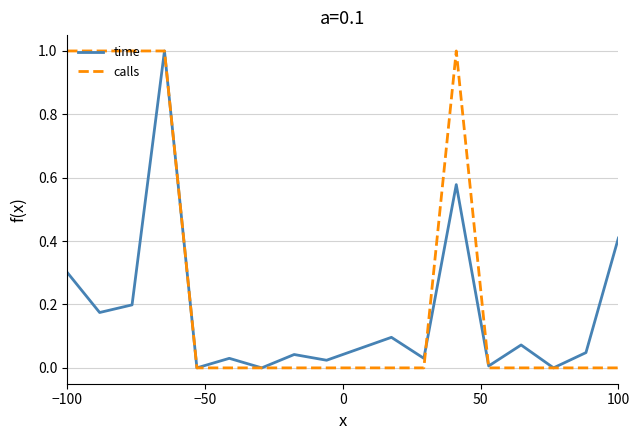

What is the maximum value shown in the chart?

1.0